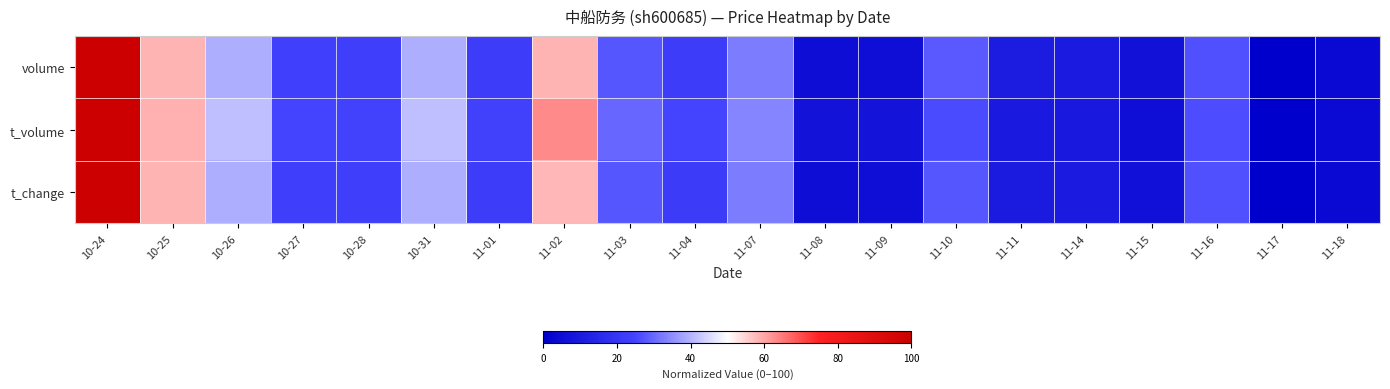

Between 11-09 and 11-14, which series saw the biggest shift?

volume